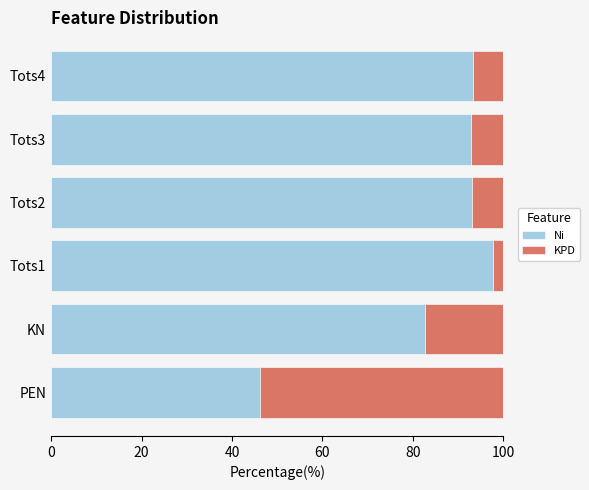

The Ni series shows 51.9 at Tots2. True or false?

False